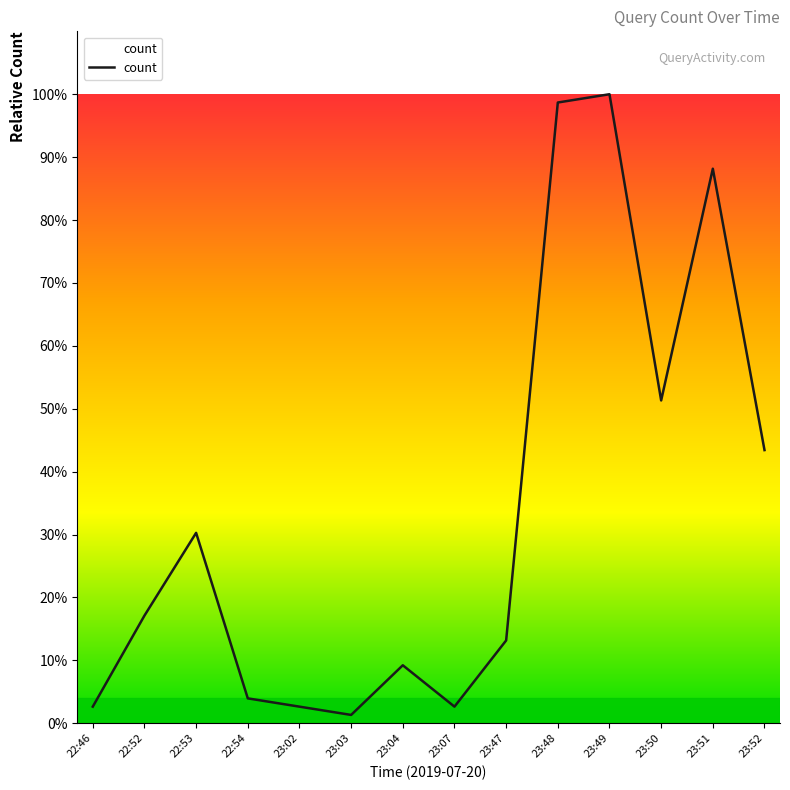

Reading left to right, transcribe all the data shown in this chart.

2.6	17.1	30.3	3.9	2.6	1.3	9.2	2.6	13.2	98.7	100.0	51.3	88.2	43.4